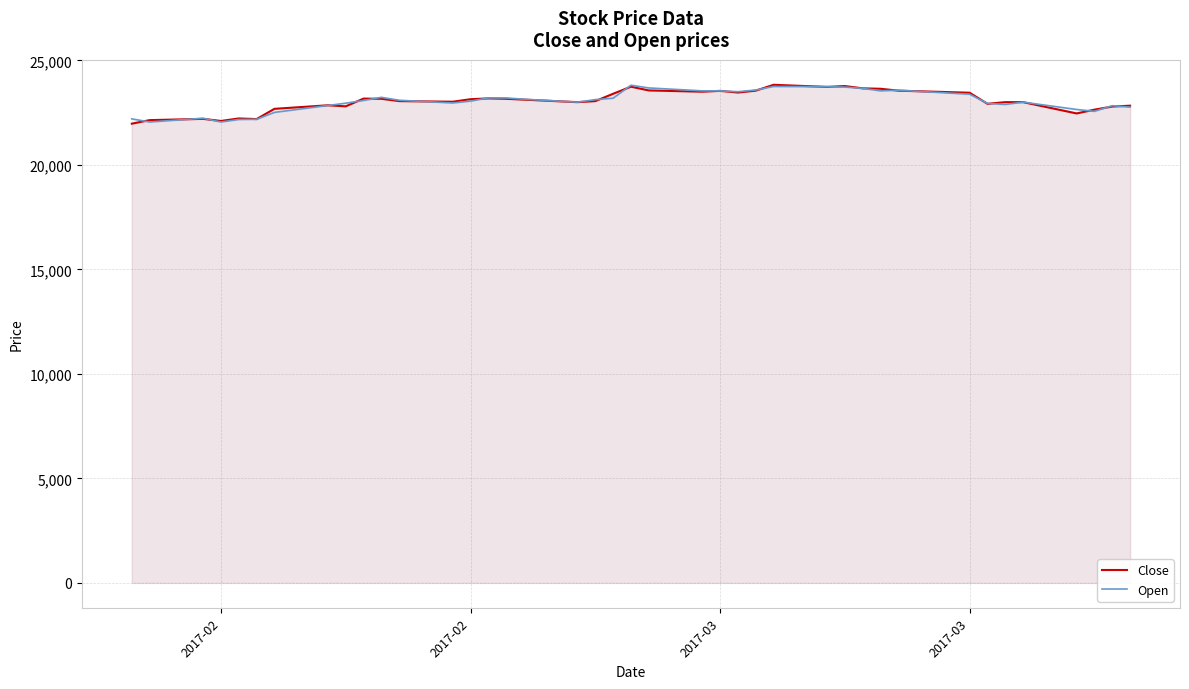

At which category does the chart reach its minimum across all series?

2017-02